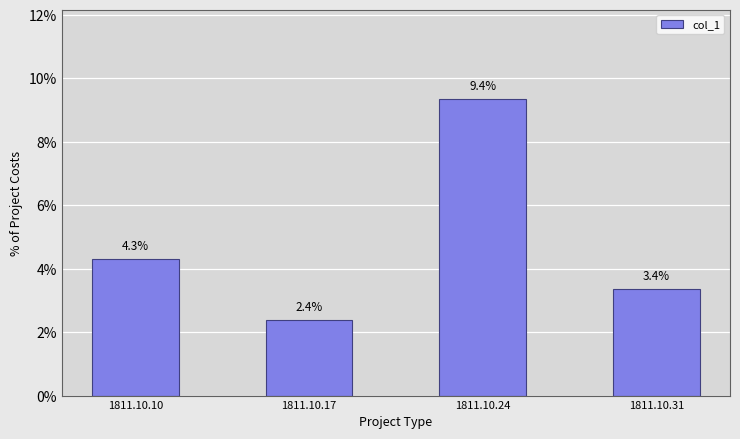

Are the bars horizontal?

No